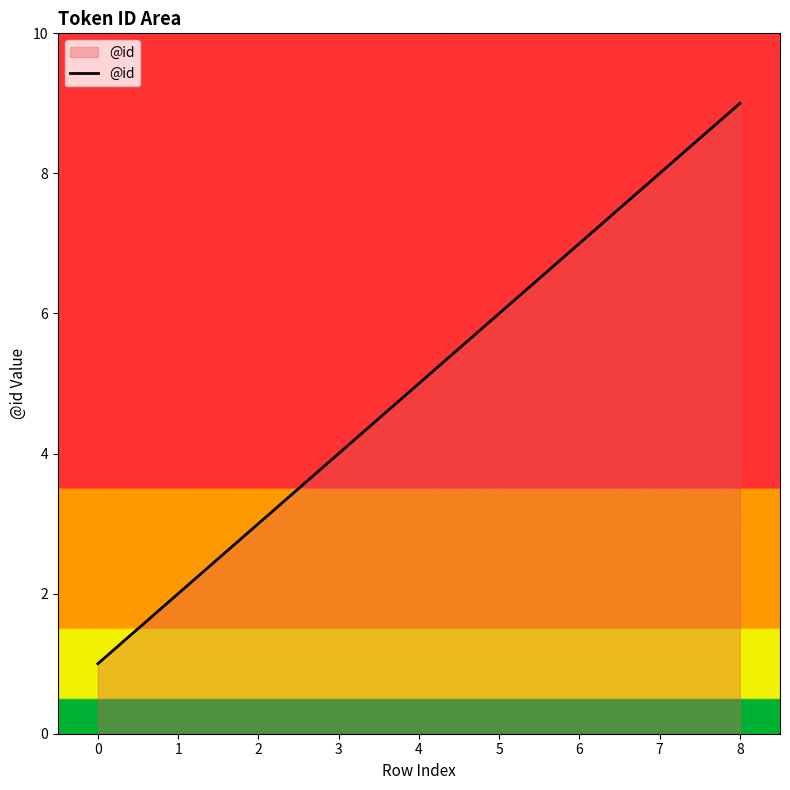

How many categories are shown in the chart?

9